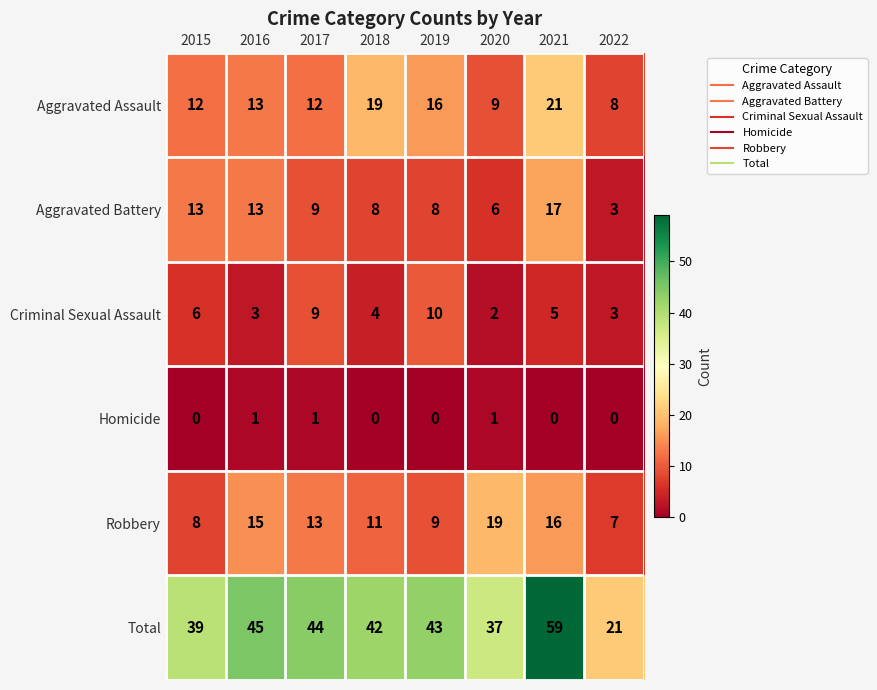

At how many categories does at least one series exceed 47?

1